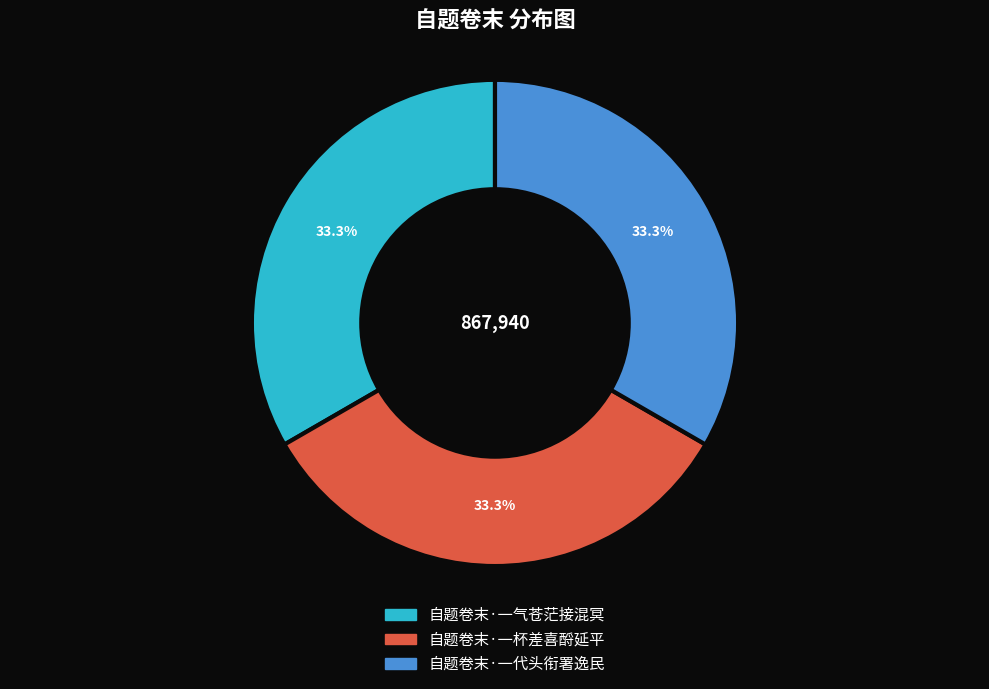

To the nearest percent, what portion does 自题卷末·一代头衔署逸民 represent?

33%